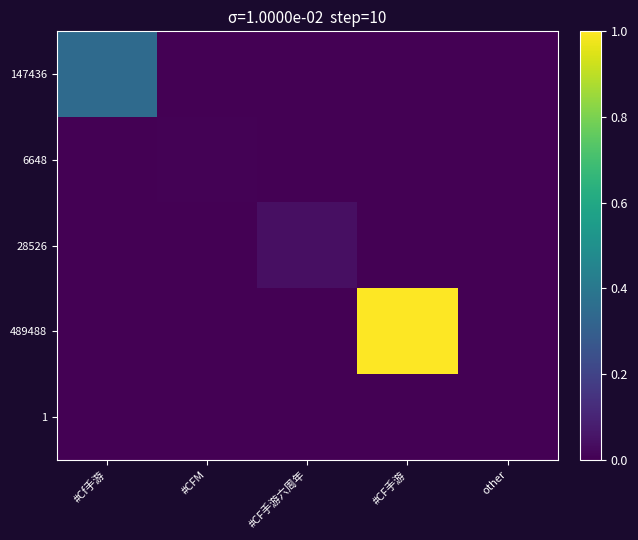

At which category is the sum across all series the highest?

#CF手游